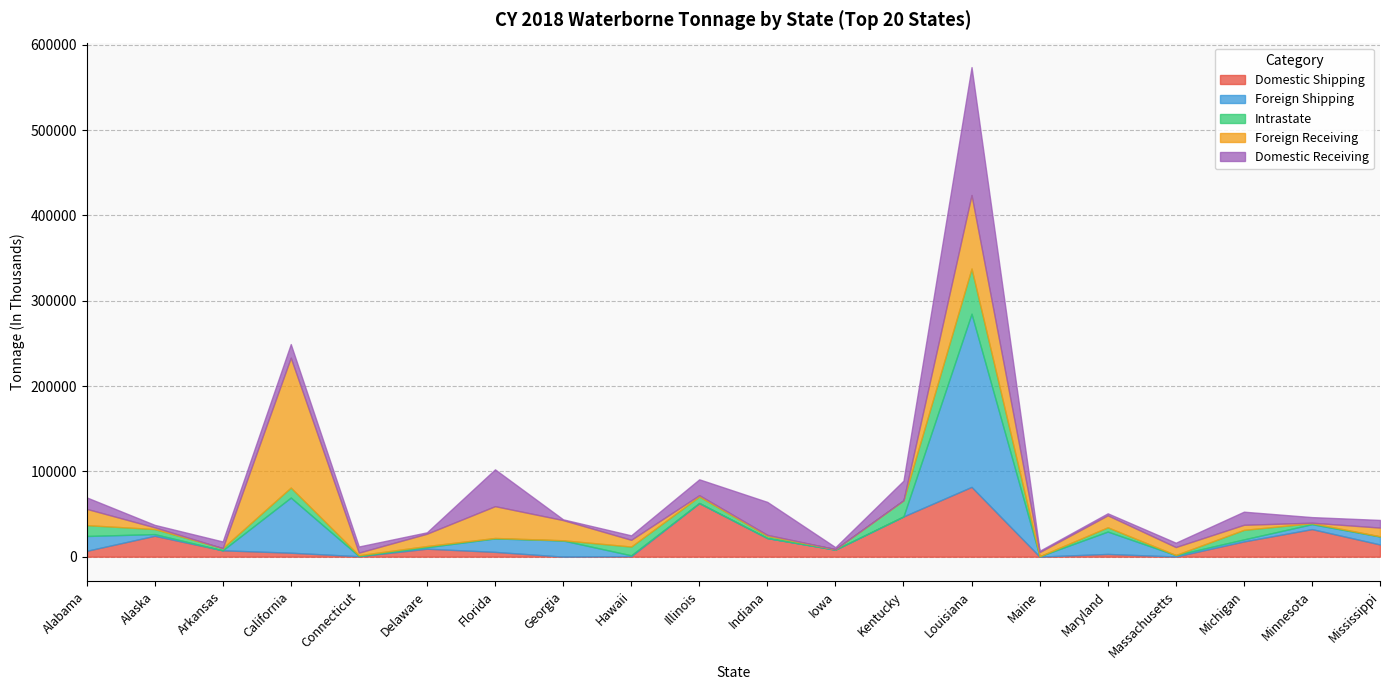

Which series has the widest spread of values?

Foreign Shipping